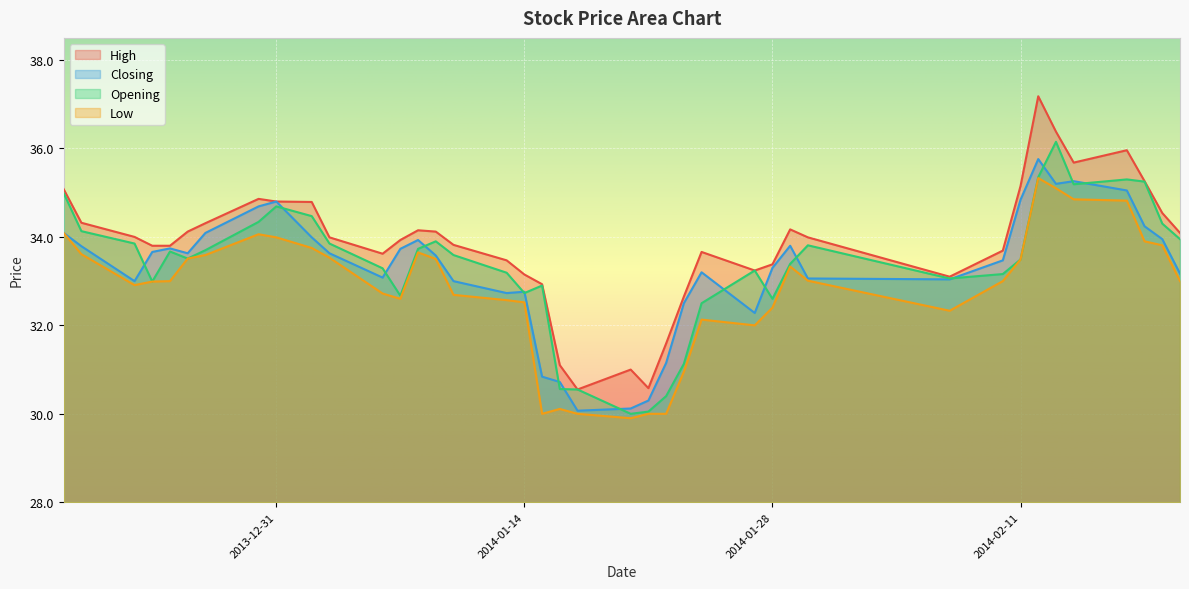

How many series are shown in this chart?

4